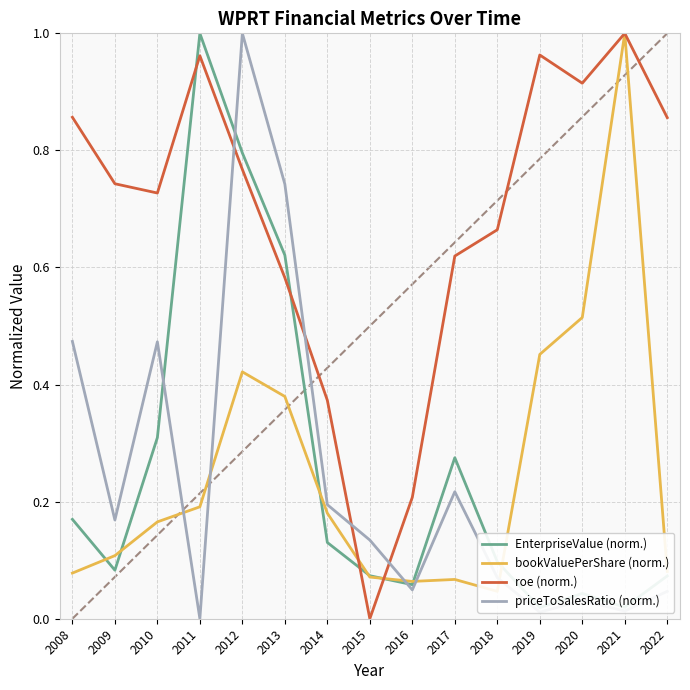

True or false: bookValuePerShare (norm.) has more than 0 points higher than both neighbors.

True